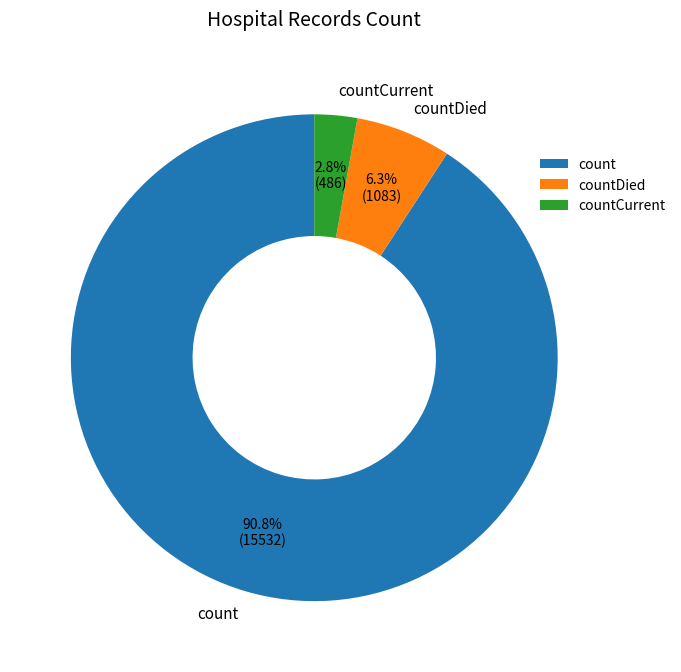

To the nearest percent, what is the difference between the largest and smallest slice percentages?

88%